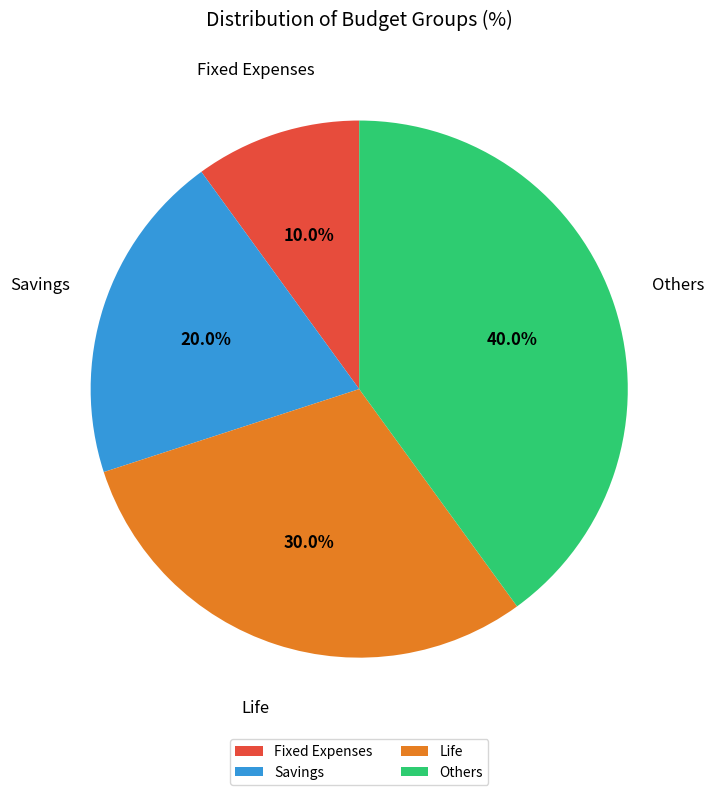

What is the total percentage of Life and Others?

70.0%